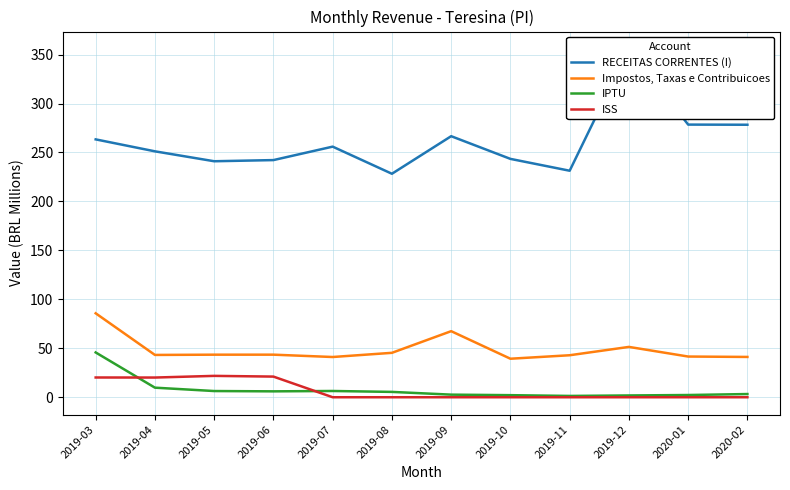

Where does the Impostos, Taxas e Contribuicoes series first go above 43?

2019-03